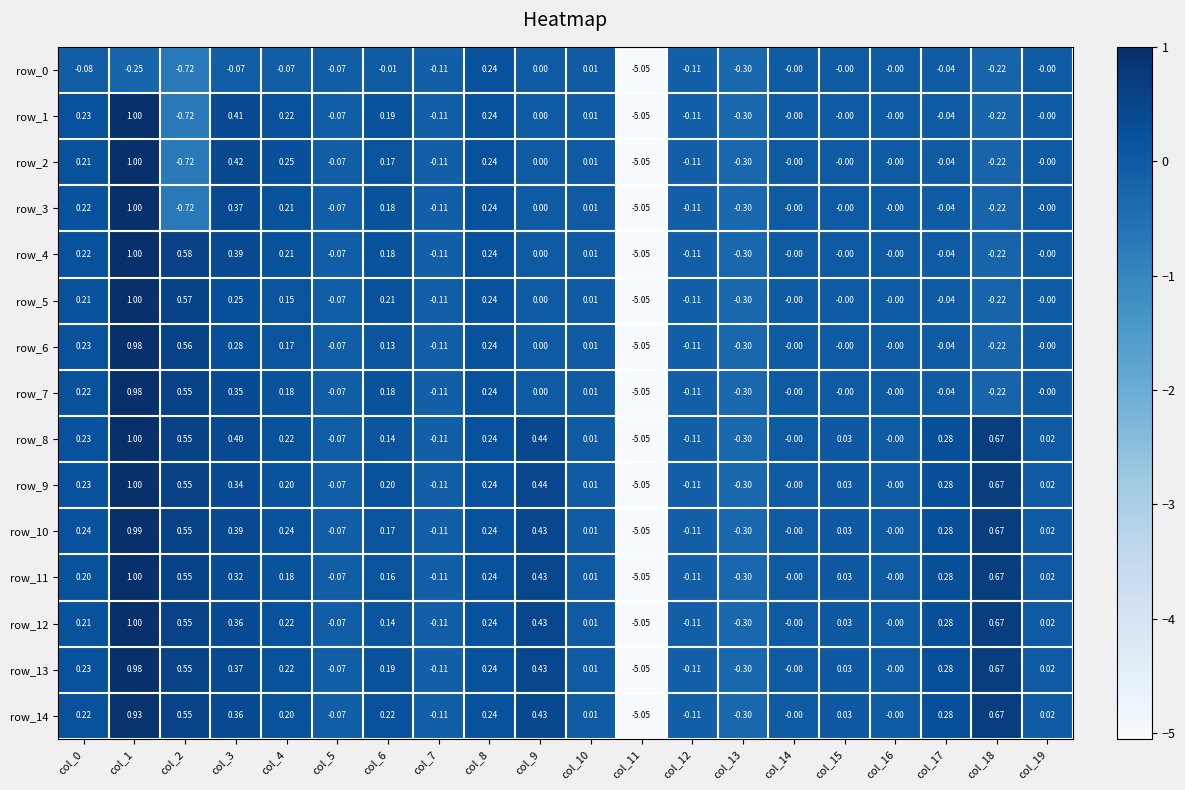

How many values in row_10 are below zero?

5